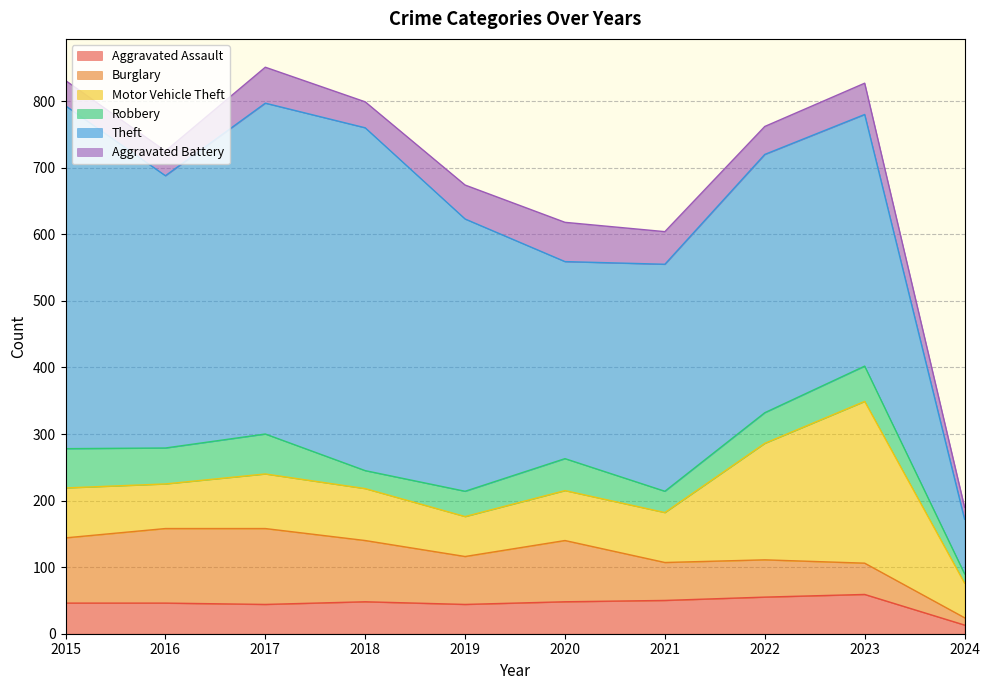

True or false: Aggravated Assault and Motor Vehicle Theft cross at least once.

False